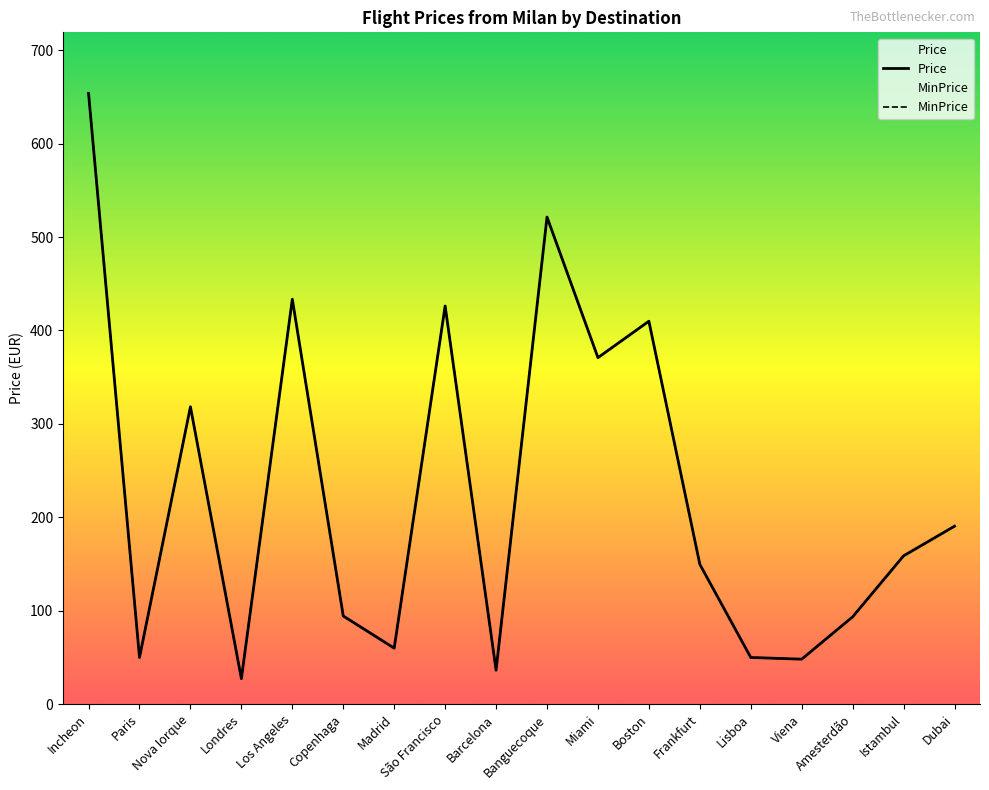

True or false: MinPrice has a value of 23.5 at Barcelona.

False